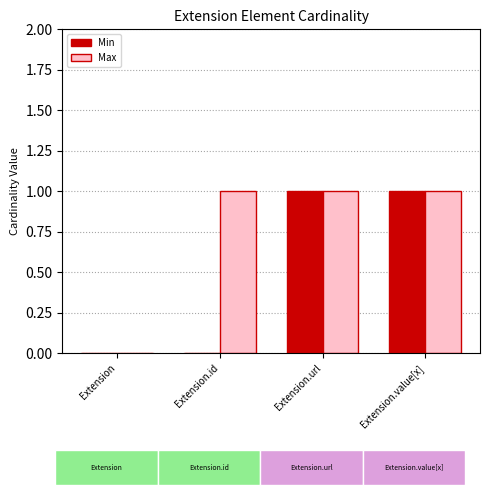

Reading left to right, extract all data points from this chart.

Min: 0	0	1	1
Max: 0	1	1	1